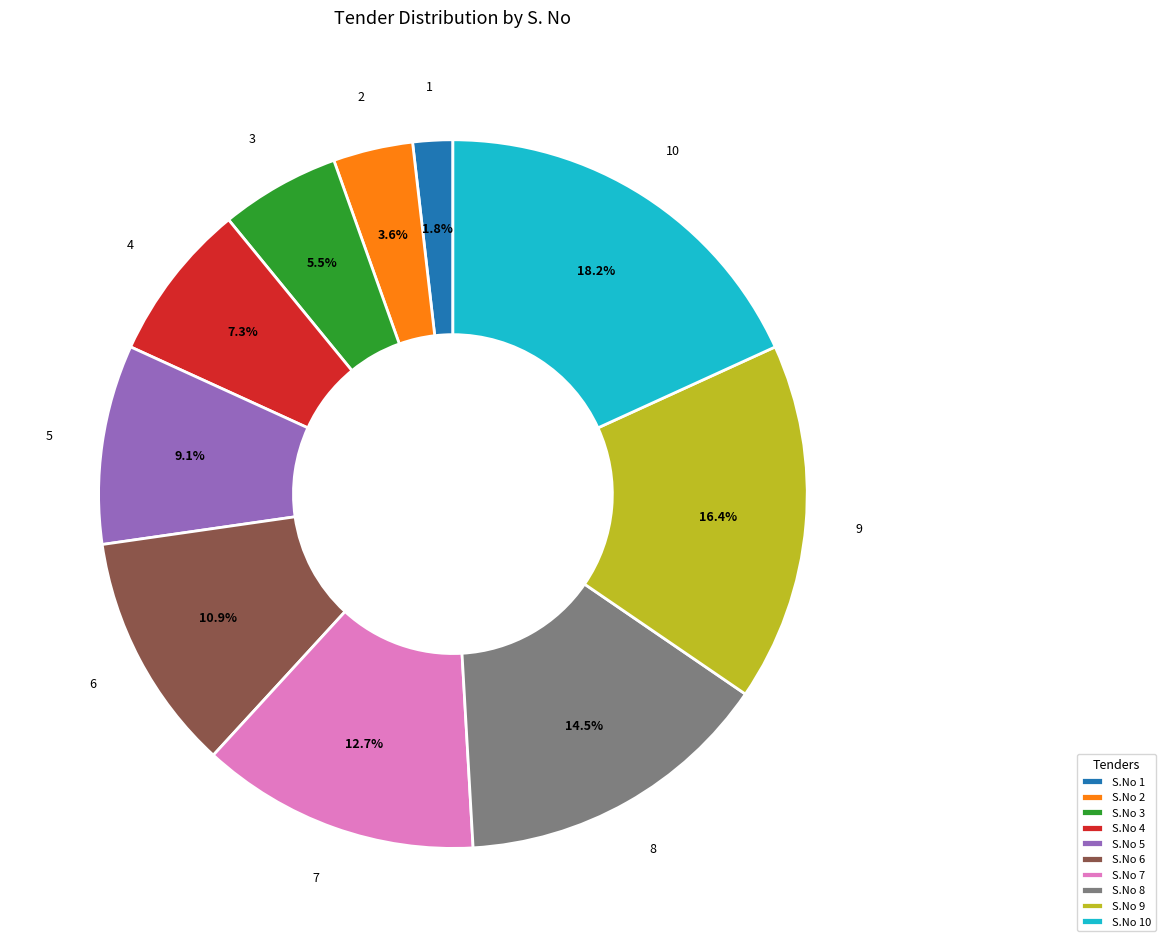

To the nearest percent, what is the average slice percentage?

10%